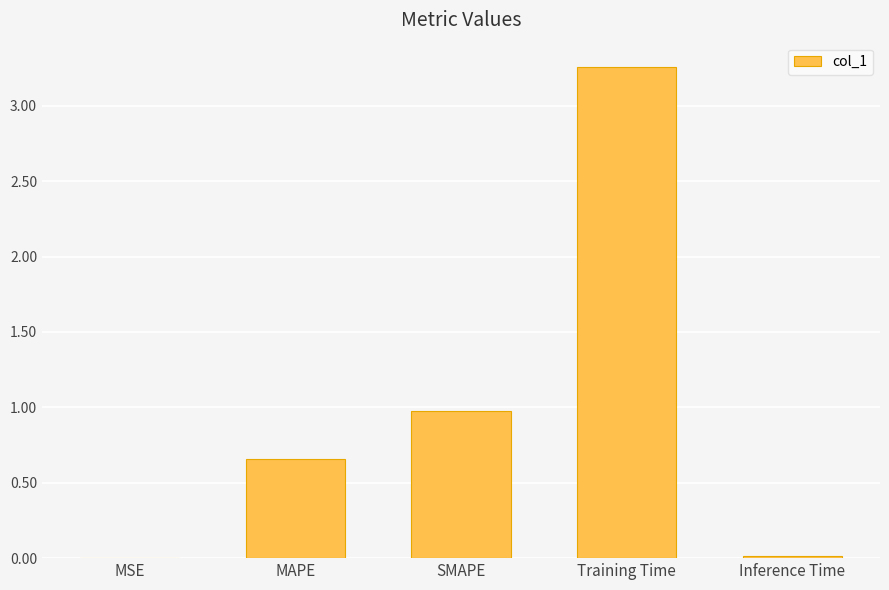

At which label is the value closest to 1?

SMAPE